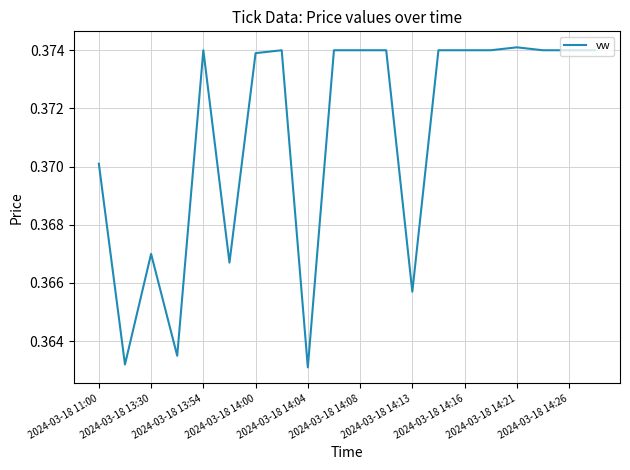

Which label corresponds to the smallest value in the chart?

2024-03-18 14:04